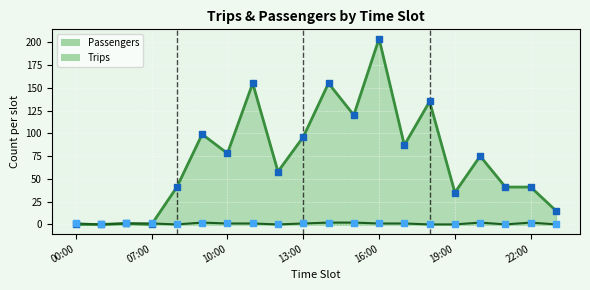

Which series has the widest spread of Y values?

Passengers